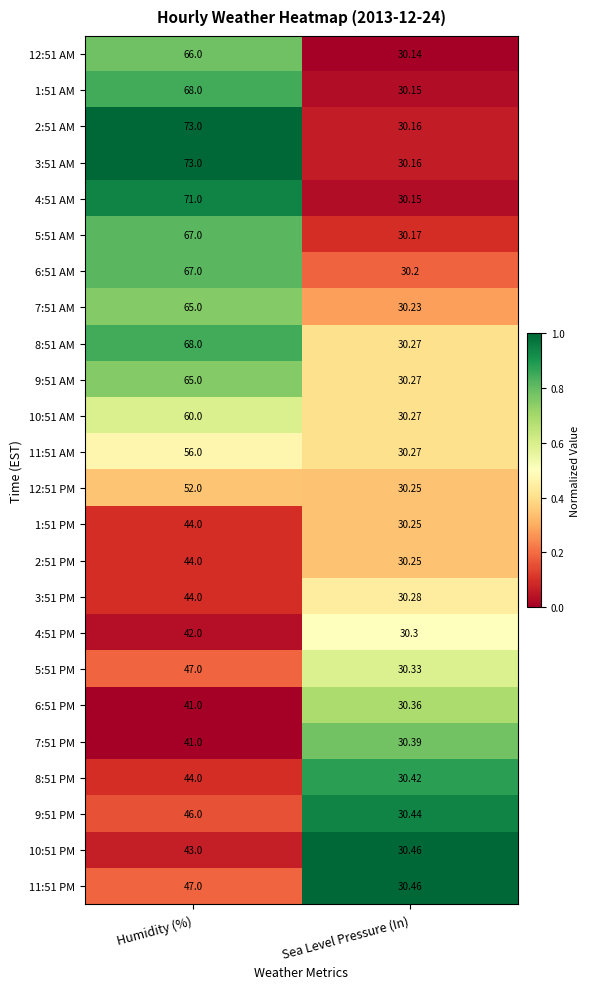

At which label does 3:51 AM reach its peak?

Humidity (%)